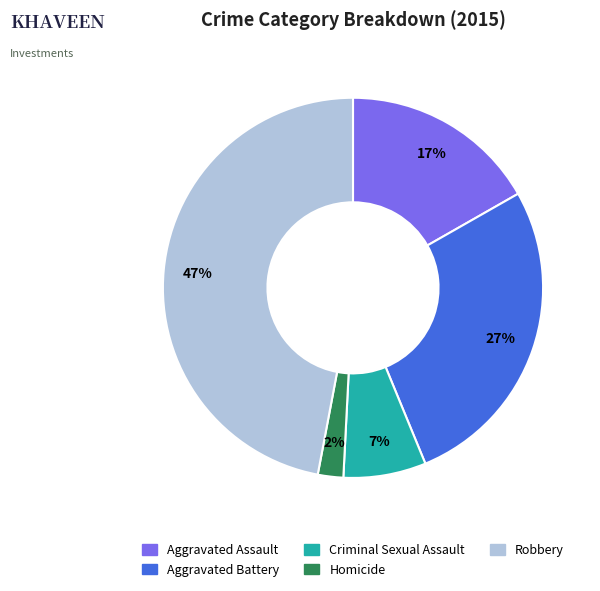

Which has a higher value, Aggravated Battery or Homicide?

Aggravated Battery